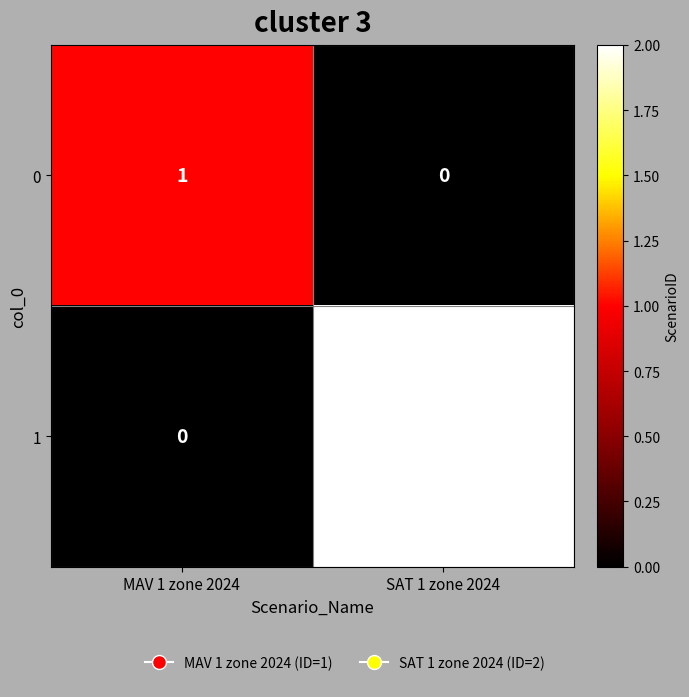

Which series changed the most between MAV 1 zone 2024 and SAT 1 zone 2024?

1